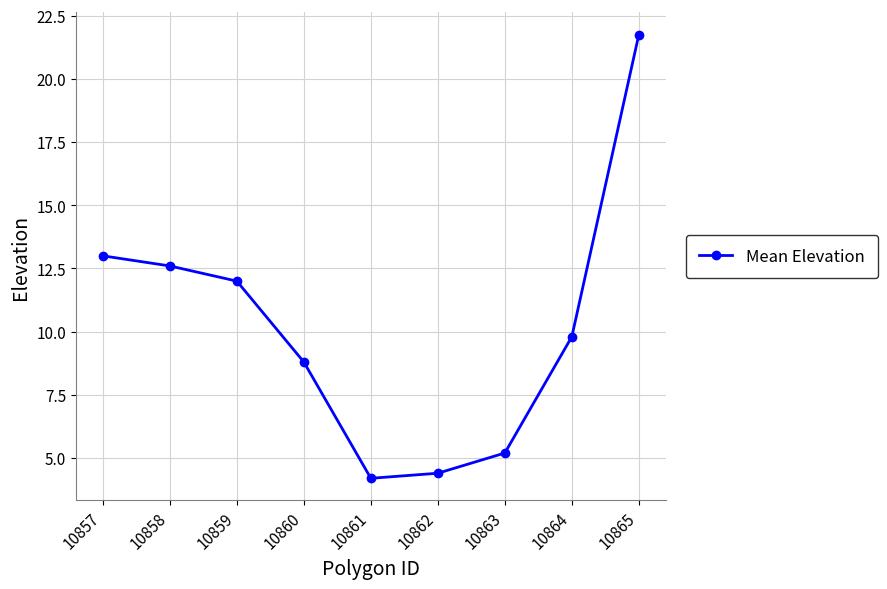

What is the change in value from 10859 to 10864?

-2.2